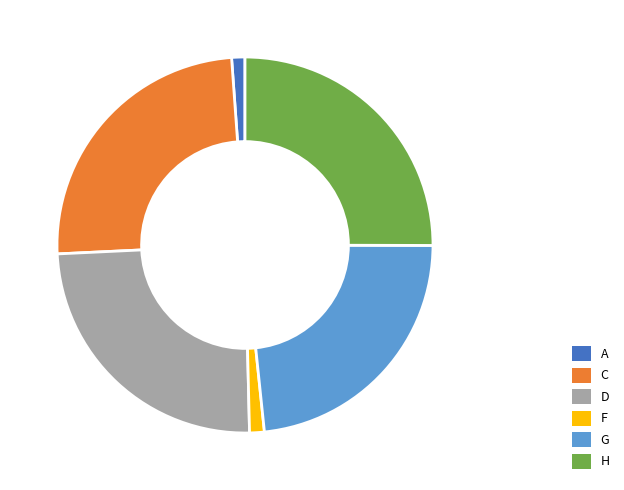

How many segments does this pie chart have?

6